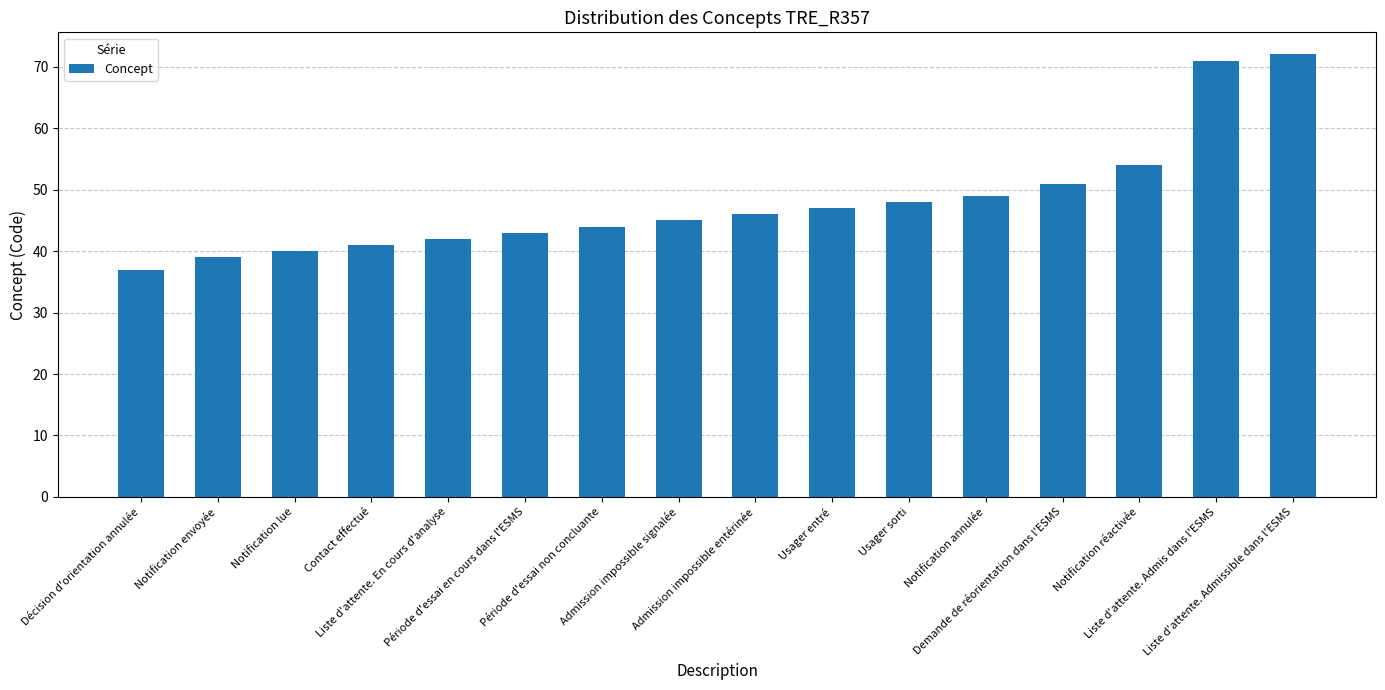

What is the difference between the values at Liste d'attente. Admissible dans l'ESMS and Contact effectué?

31